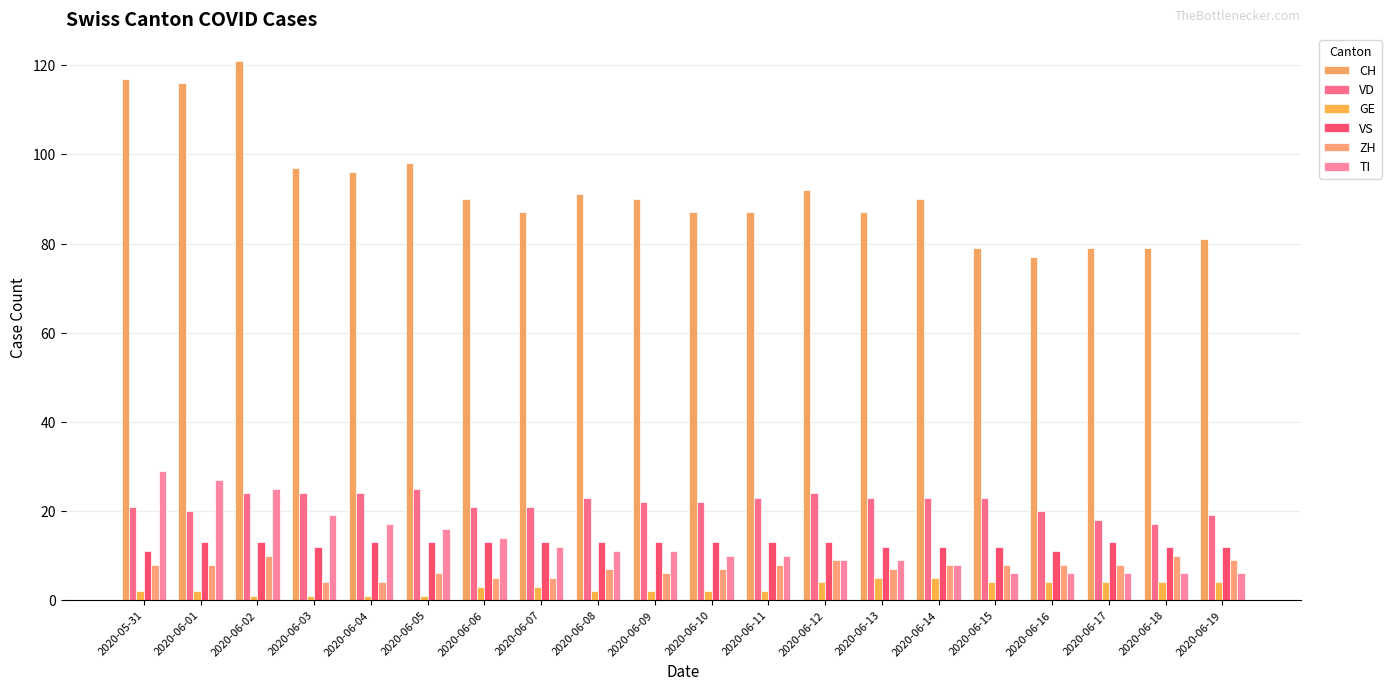

Is it true that VS equals 7 at 2020-06-07?

False